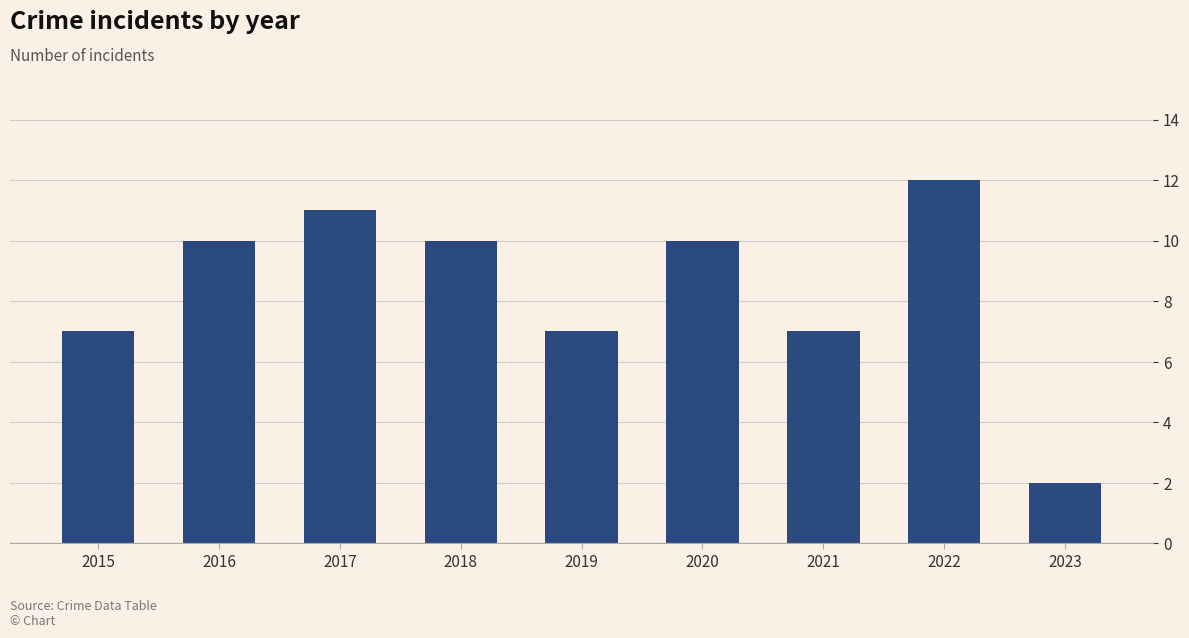

How many values are below 10?

4